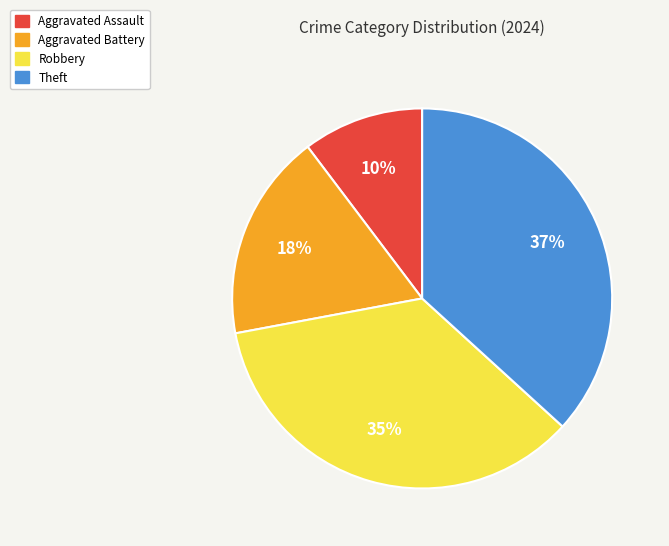

Count the number of slices in the pie.

4